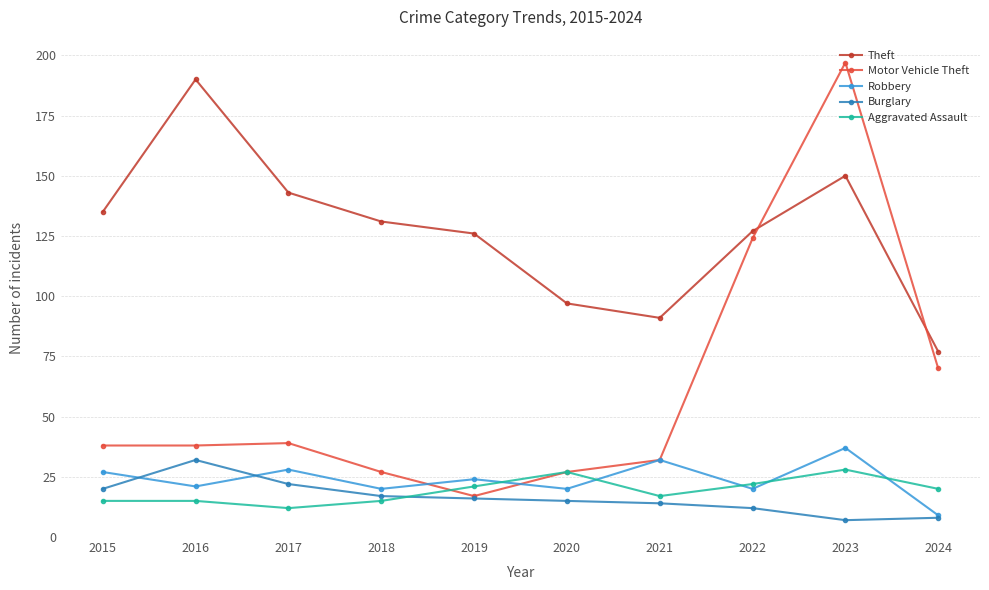

What is the greatest value displayed?

197